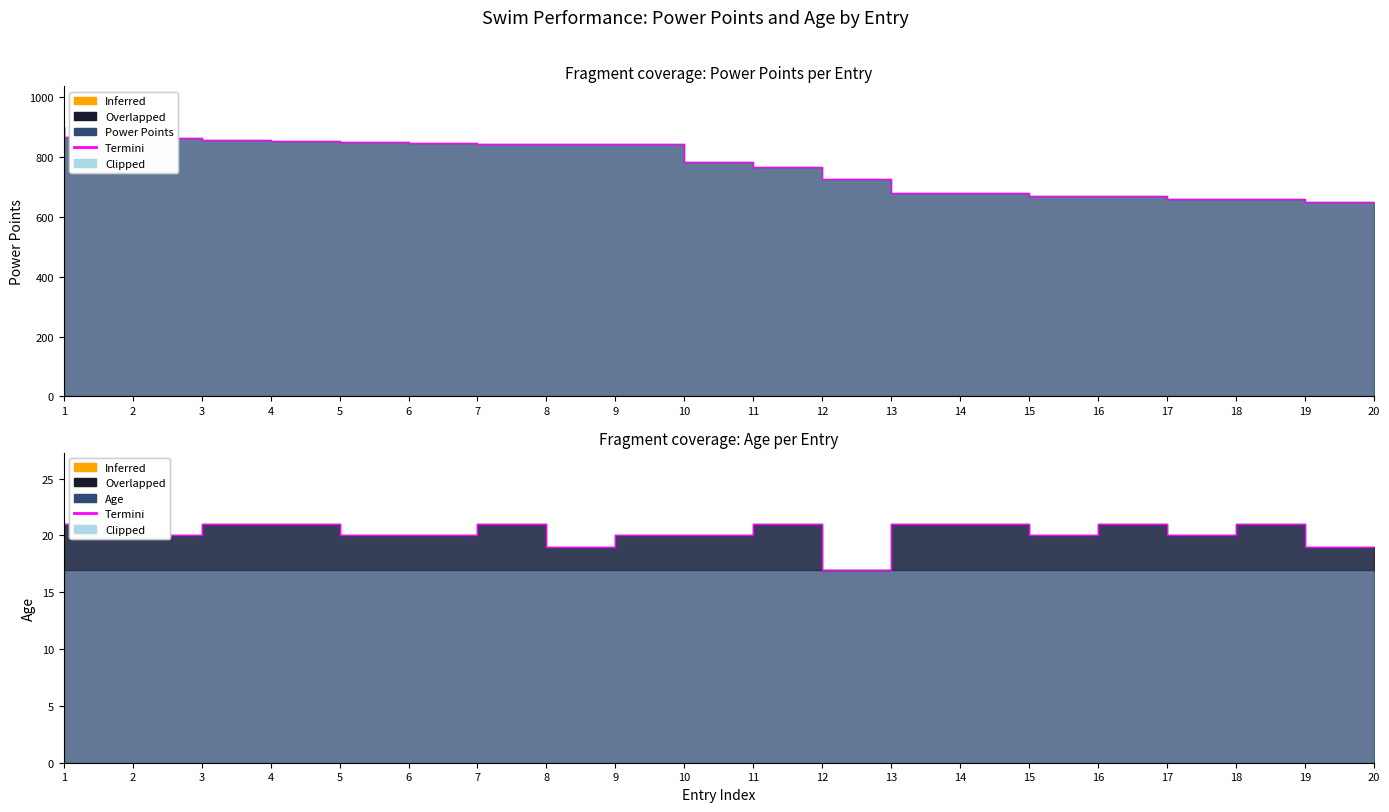

What is the value of the Power Points point at the 11th from the left?

784